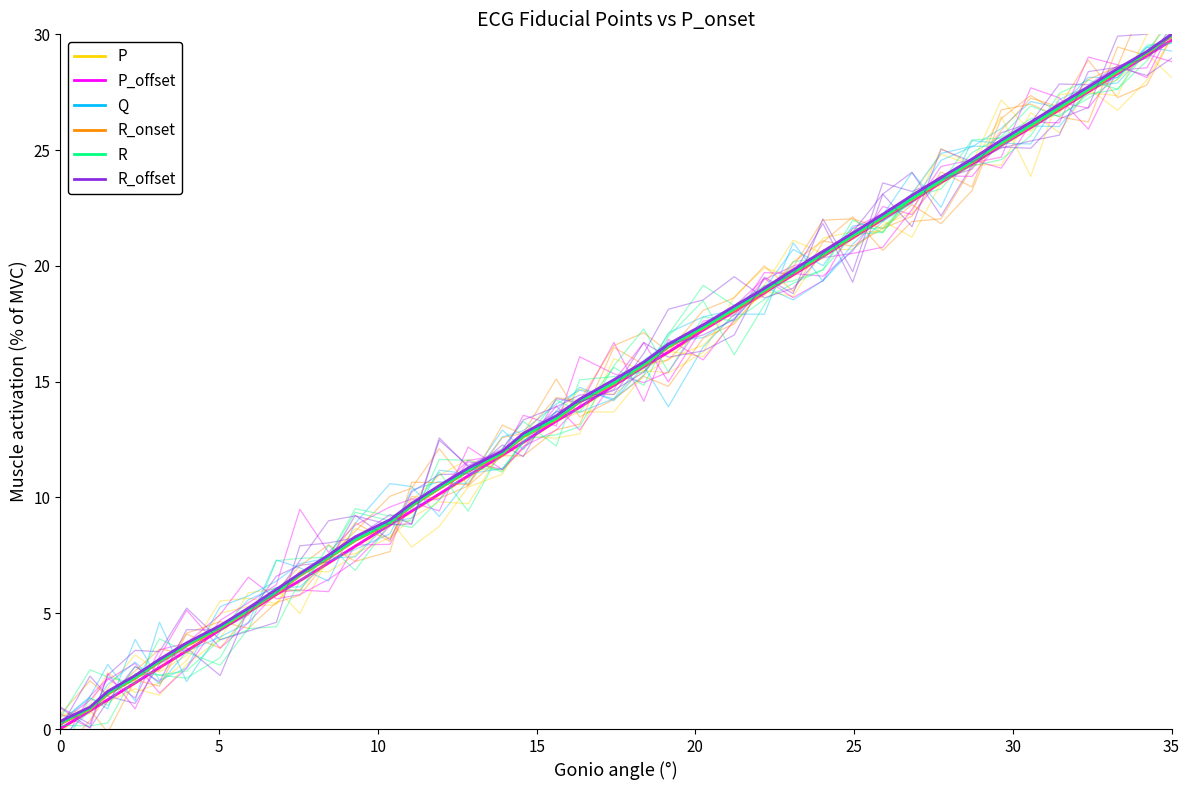

Is the value of R_onset at 18 greater than the value of P at 15?

Yes